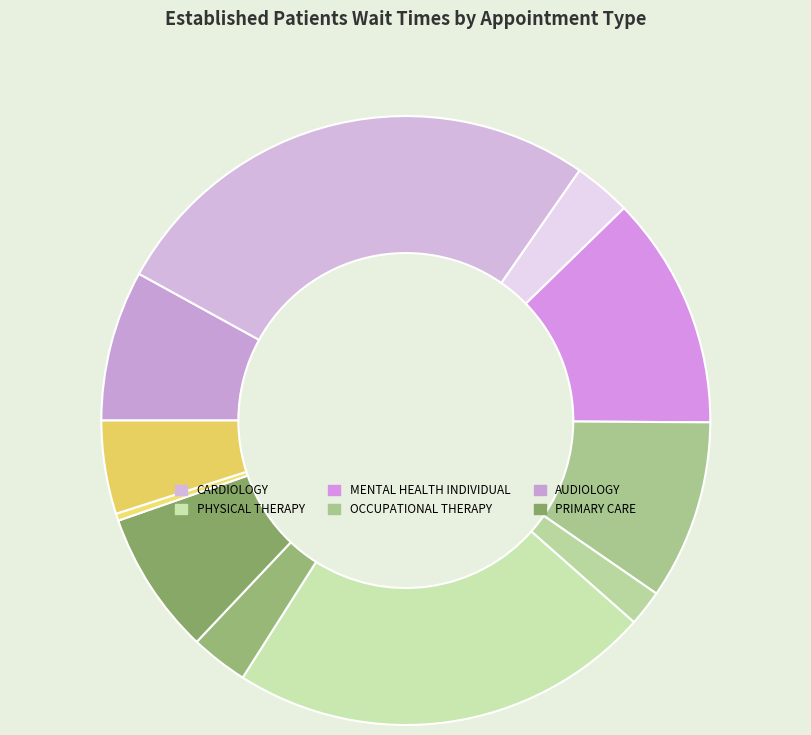

How many slices are in this pie chart?

11